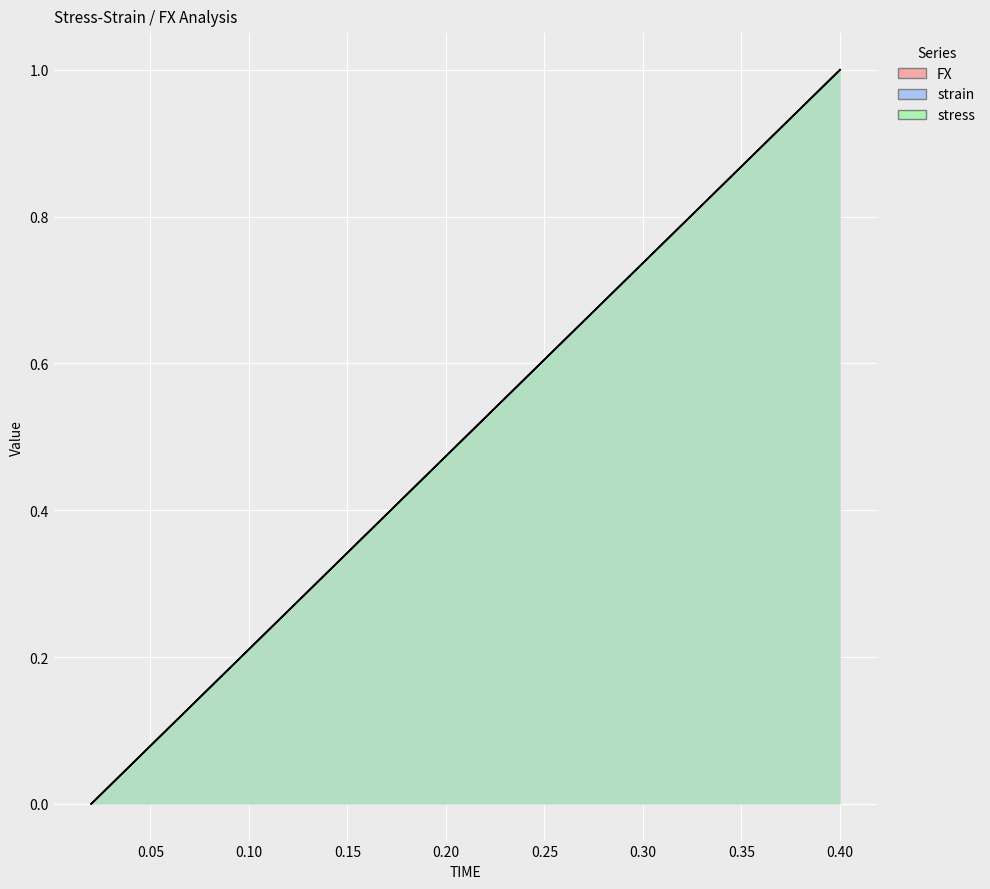

How many data points in FX are above 0?

19